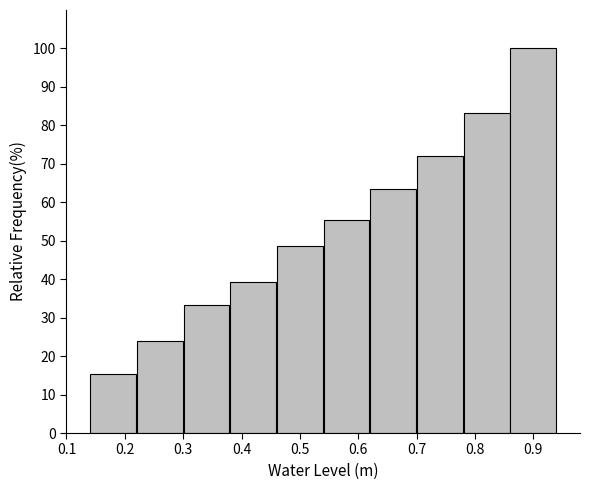

Which range on the x-axis has the tallest bar?

0.86 to 0.94